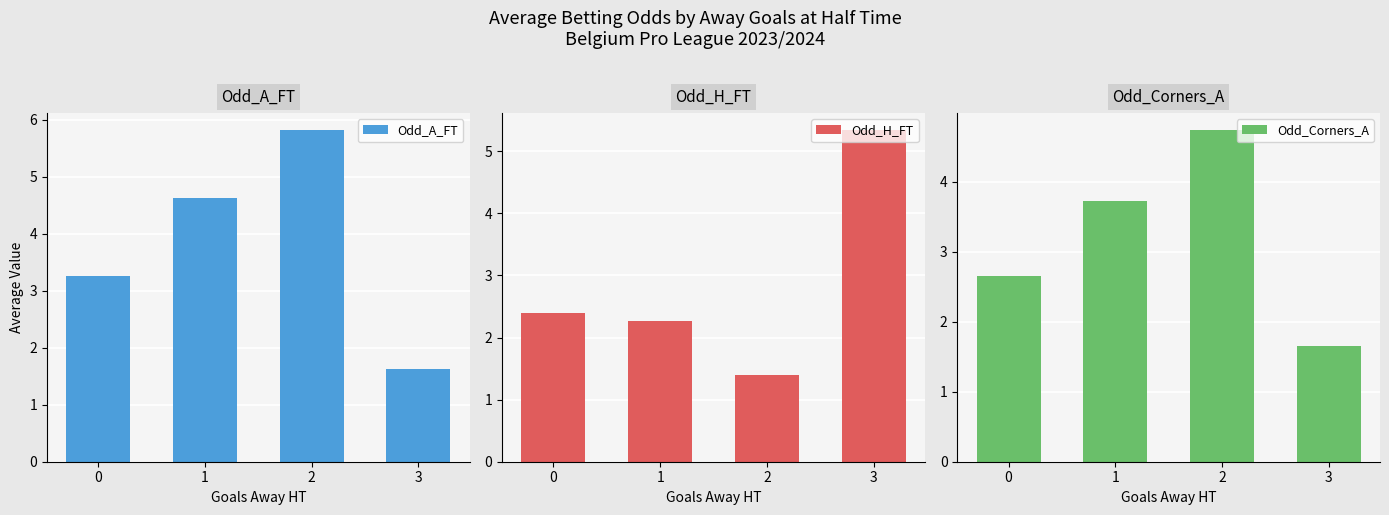

At which label does Odd_Corners_A first exceed 3?

1